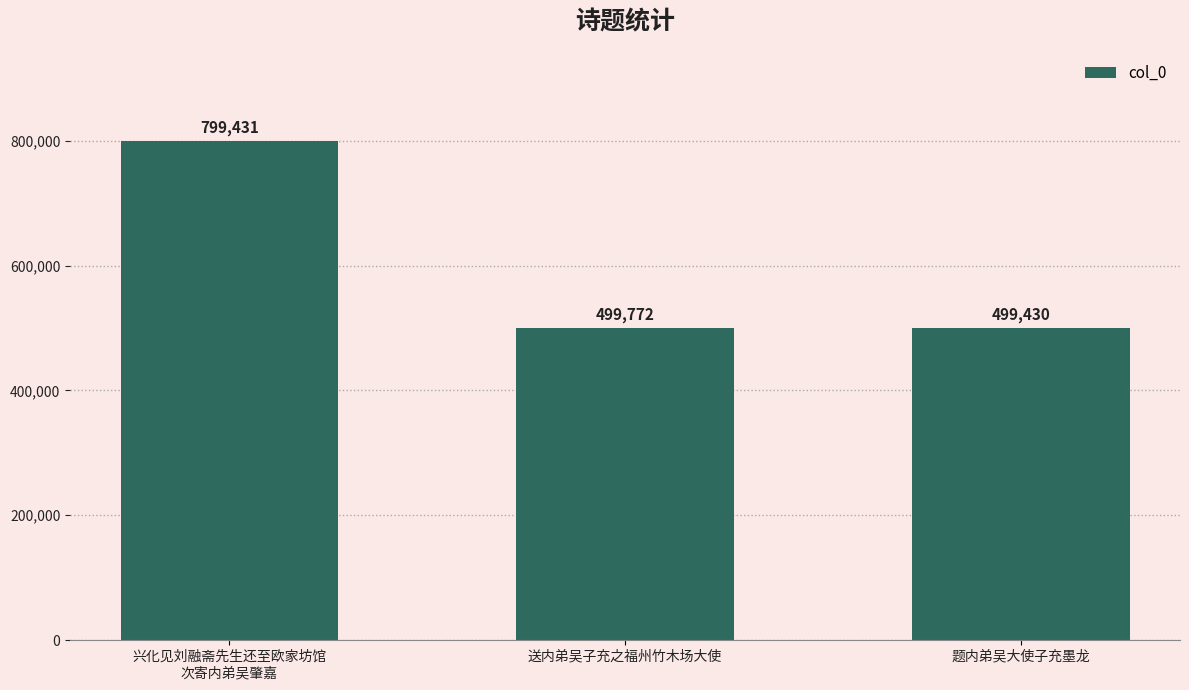

Which category has the lowest value across all series?

题内弟吴大使子充墨龙